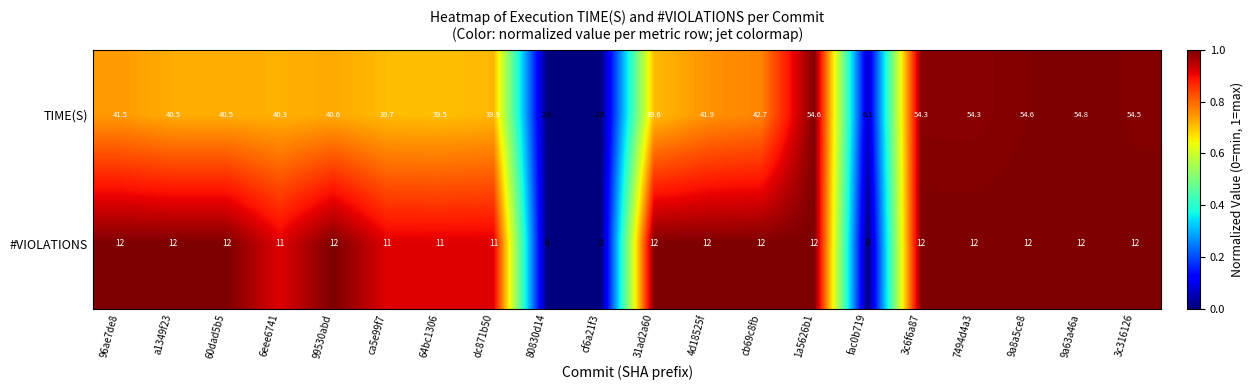

At how many categories does at least one series exceed 0?

20